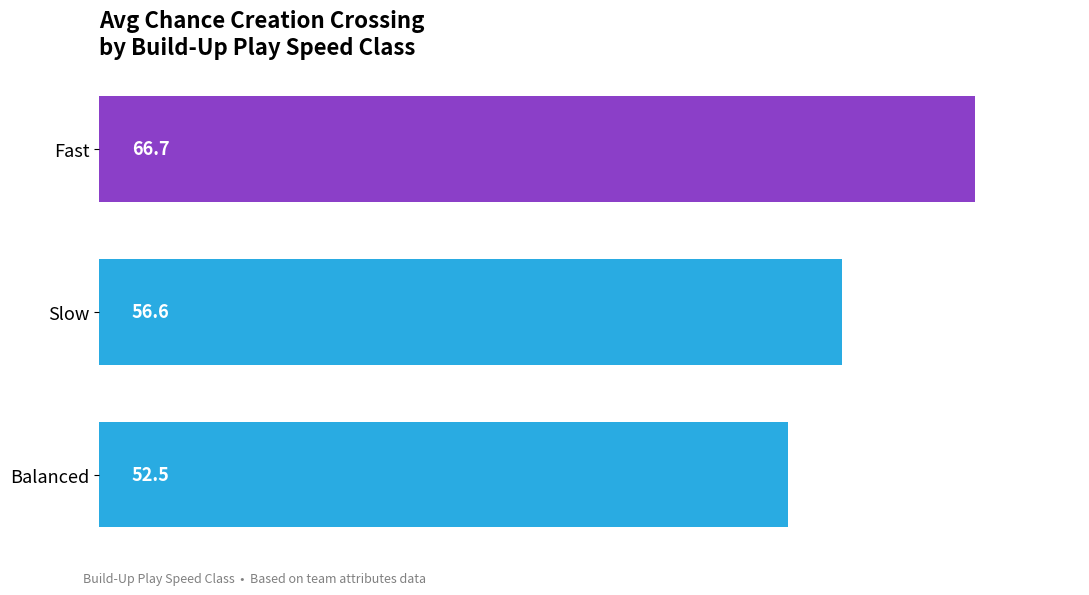

What is the sum of all values?

175.8